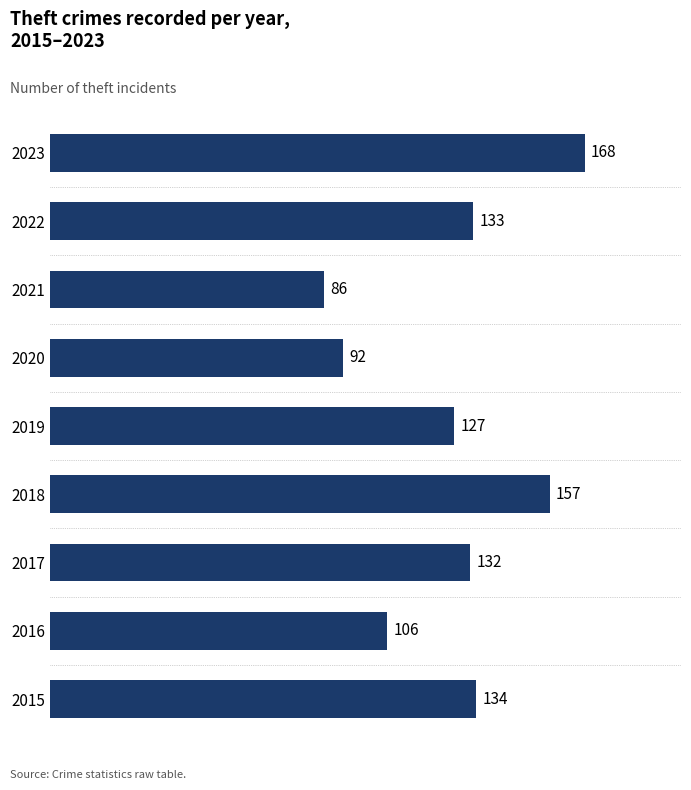

Which category has the lowest value across all series?

2021